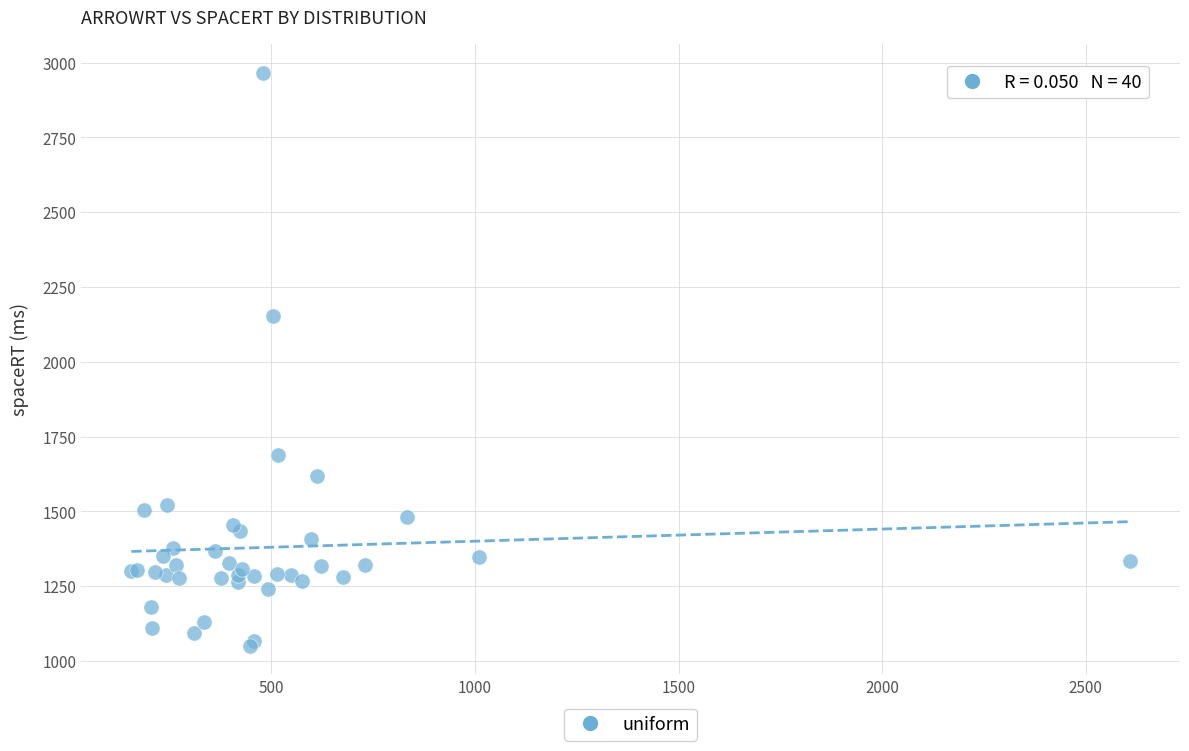

What Y value in the scatter plot is closest to 2008?

2152